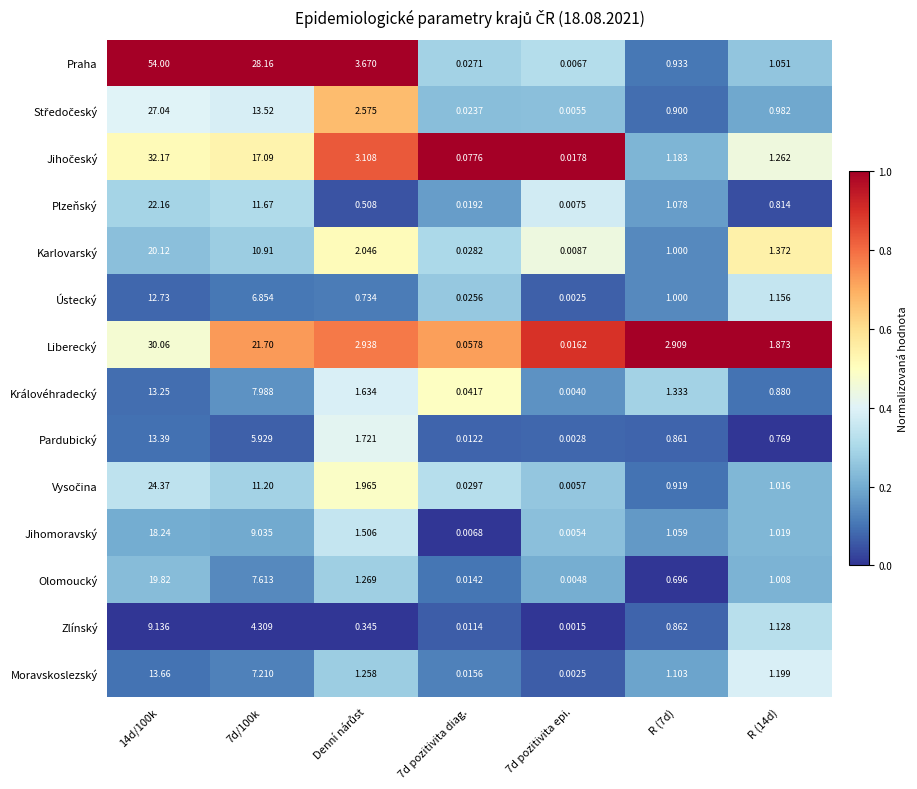

Which series has the largest total across all categories?

Praha